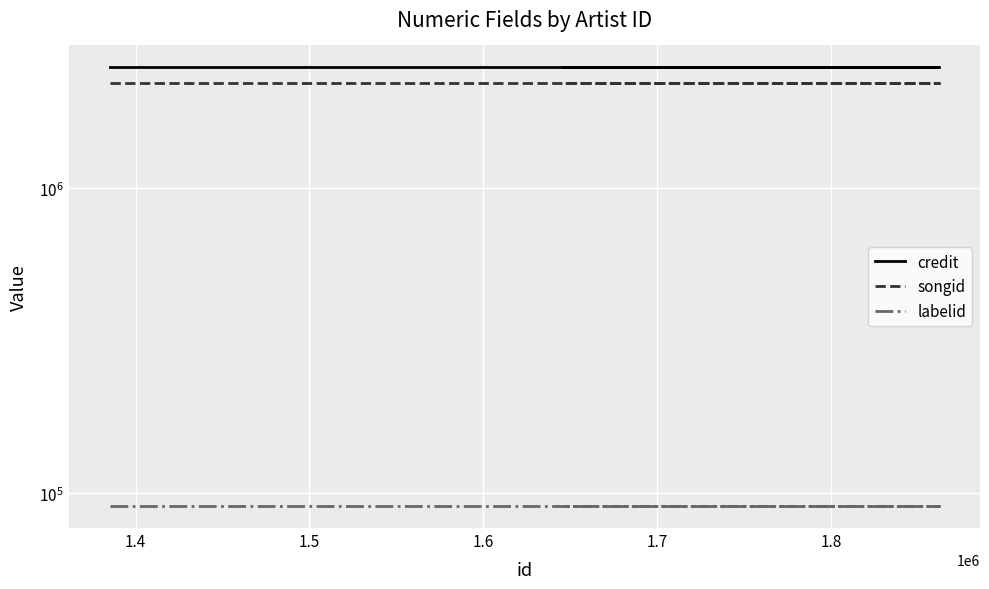

How many series are shown in this chart?

3